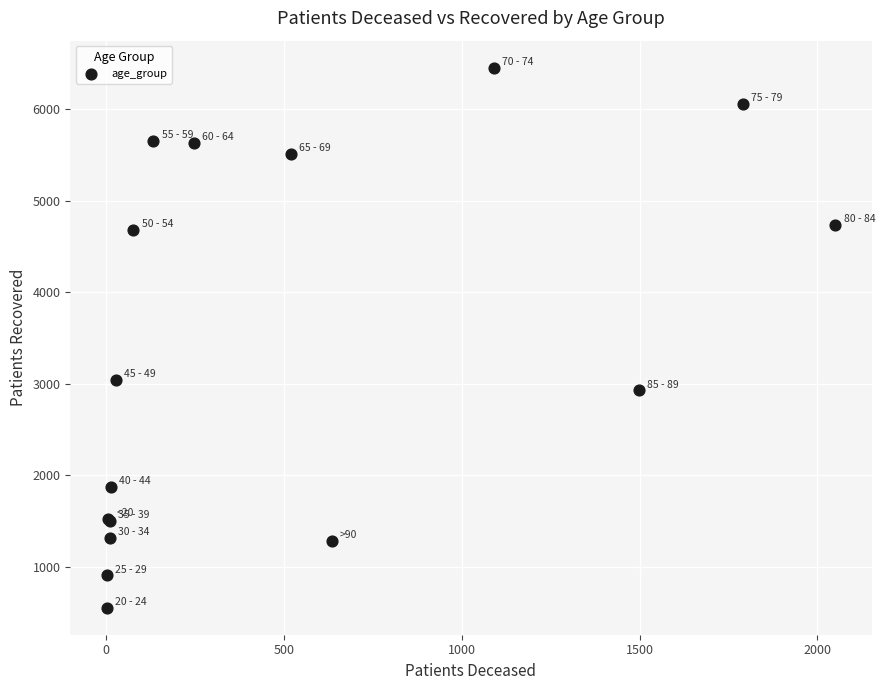

What Y value in the scatter plot is closest to 3502?

3039